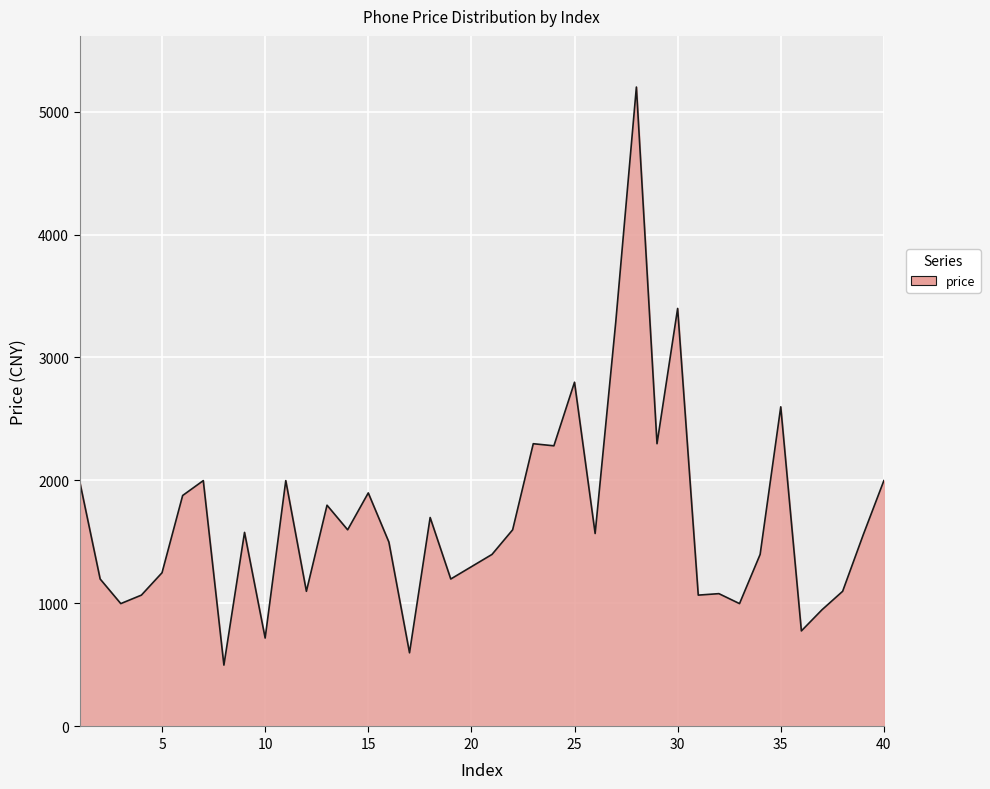

What is the difference between the maximum and minimum values?

4700